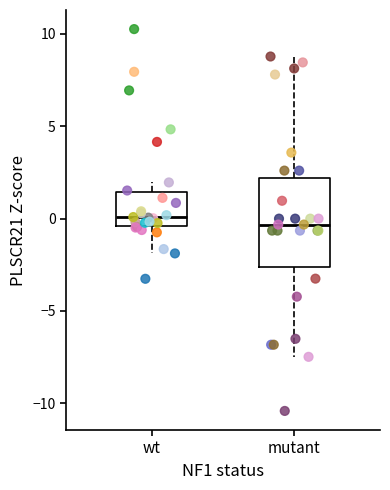

Reading left to right, transcribe this box plot: for each box, give where its median line is, the range the box spans, and where its two whiskers end, as read against the y-axis. The values are not printed on the chart, so give them approximately, as read against the axis.

wt: median 0.0, box -0.5 to 1.5, whiskers -2.0 to 2.0
mutant: median -0.5, box -2.5 to 2.0, whiskers -7.5 to 9.0